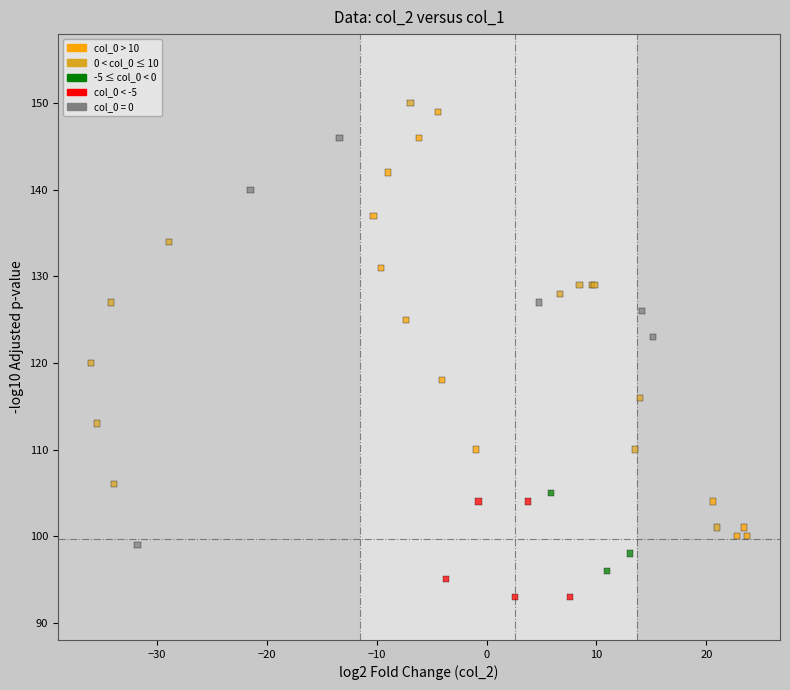

What Y value in the scatter plot is closest to 121?

120